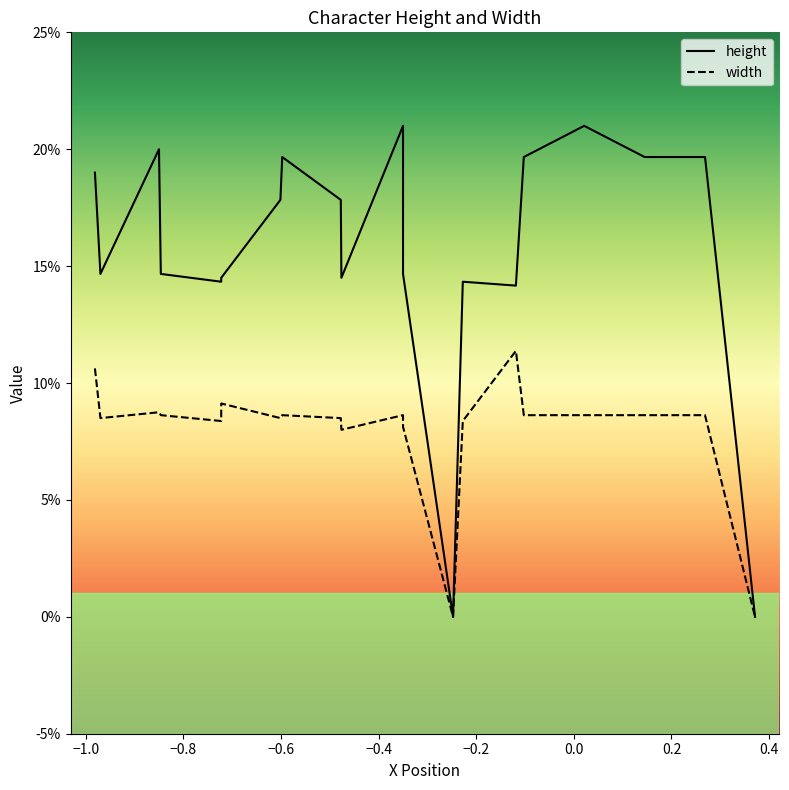

The value of height at 11 is 0.1. True or false?

False